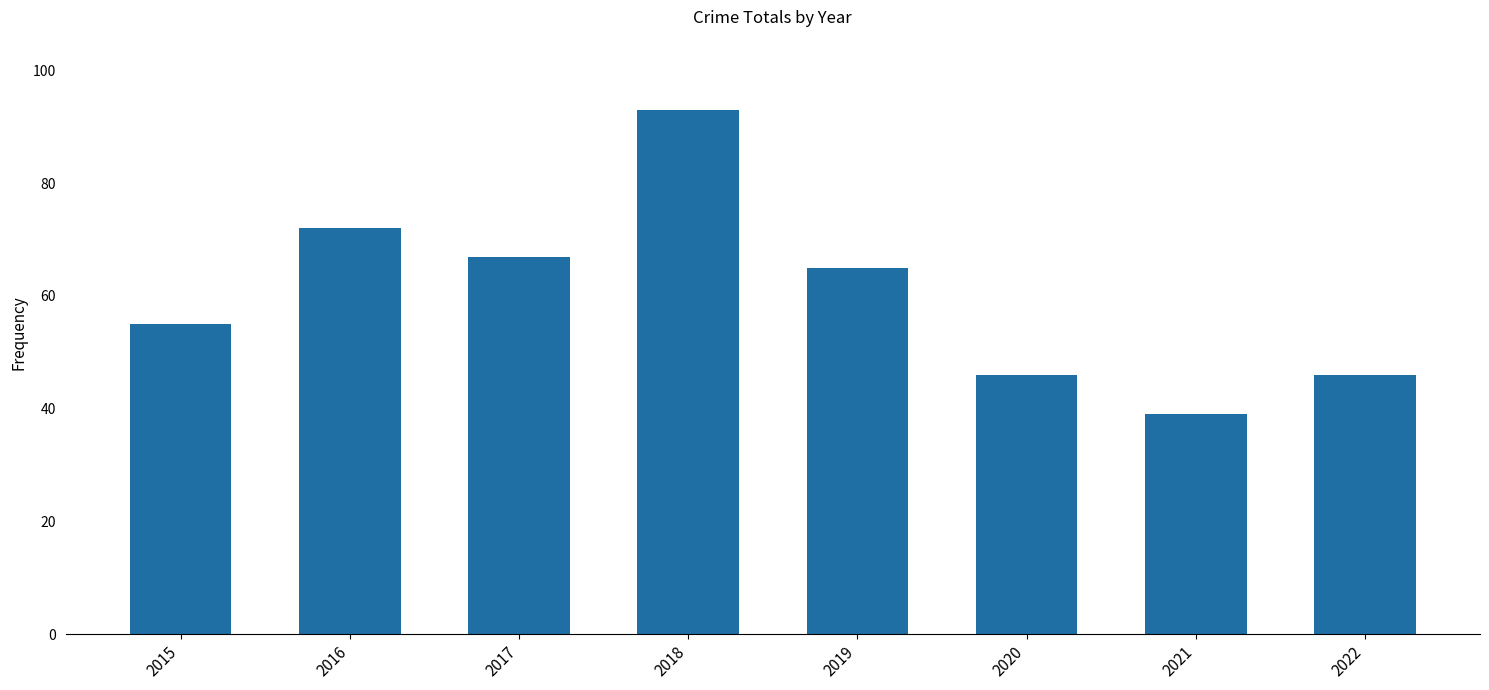

What is the value of the 7th bar from the left?

39